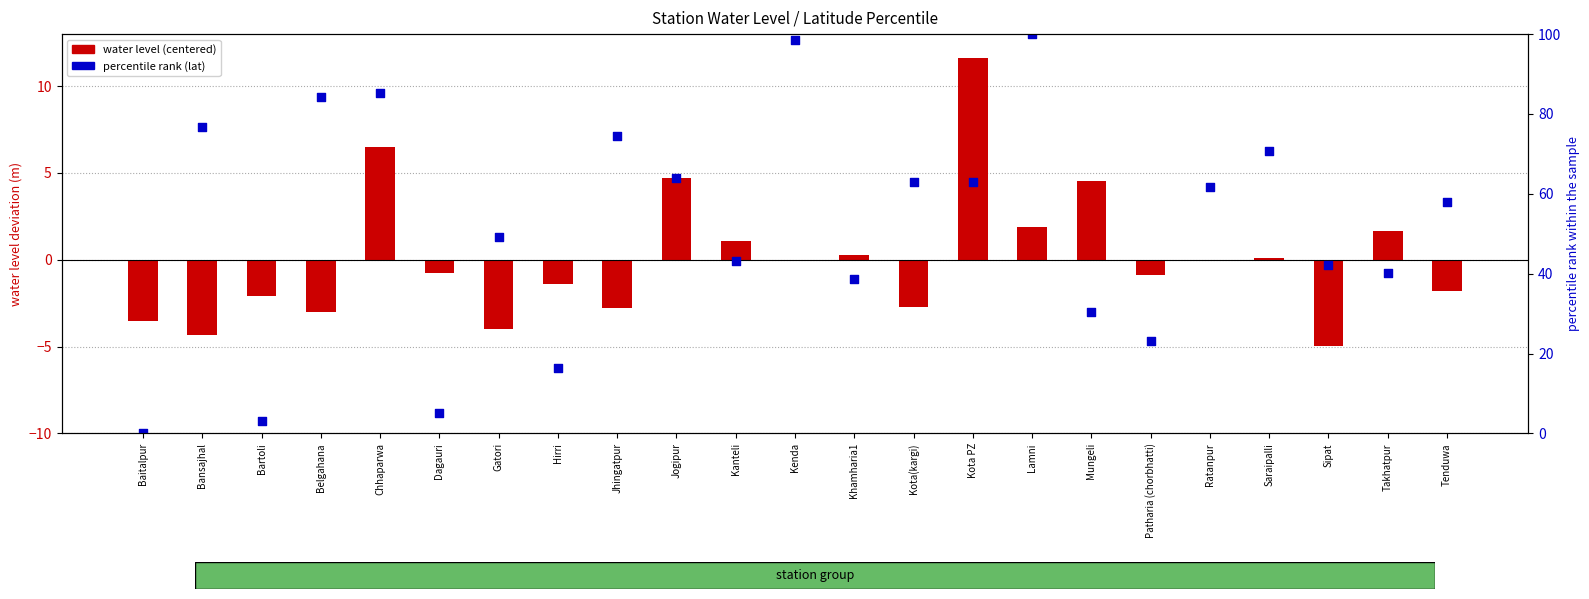

Which series reaches the minimum Y coordinate?

water level (centered)